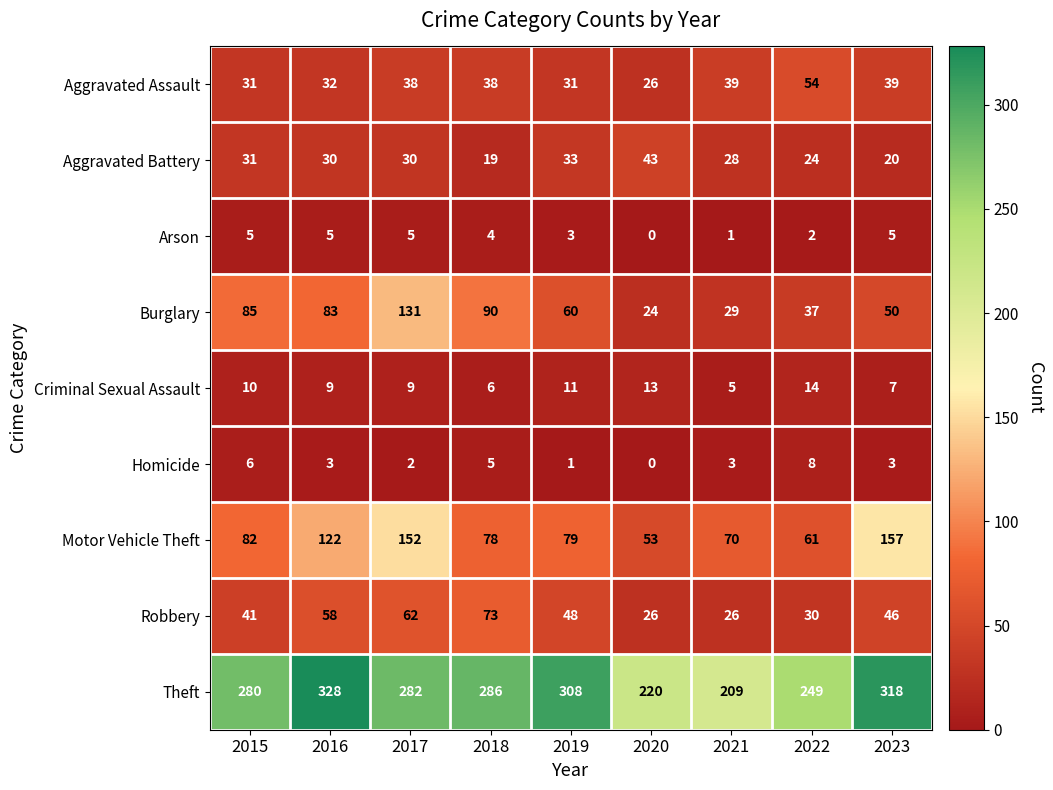

How many values in Homicide are above zero?

8